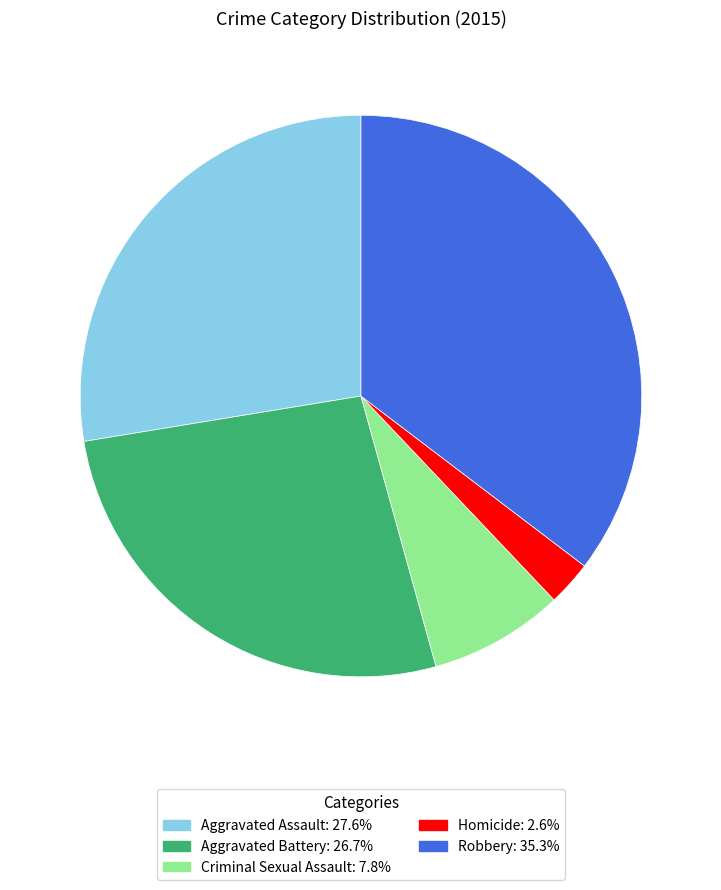

Which category has the smallest portion of the pie?

Homicide